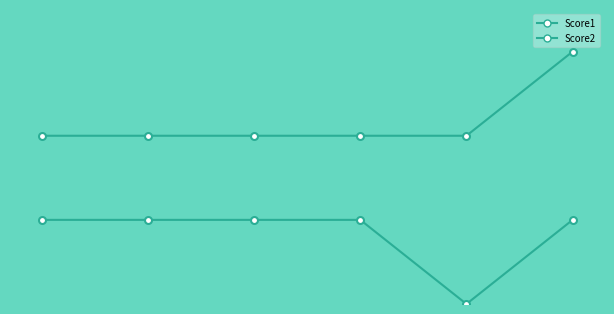

How many positive values does the Score1 series have?

5